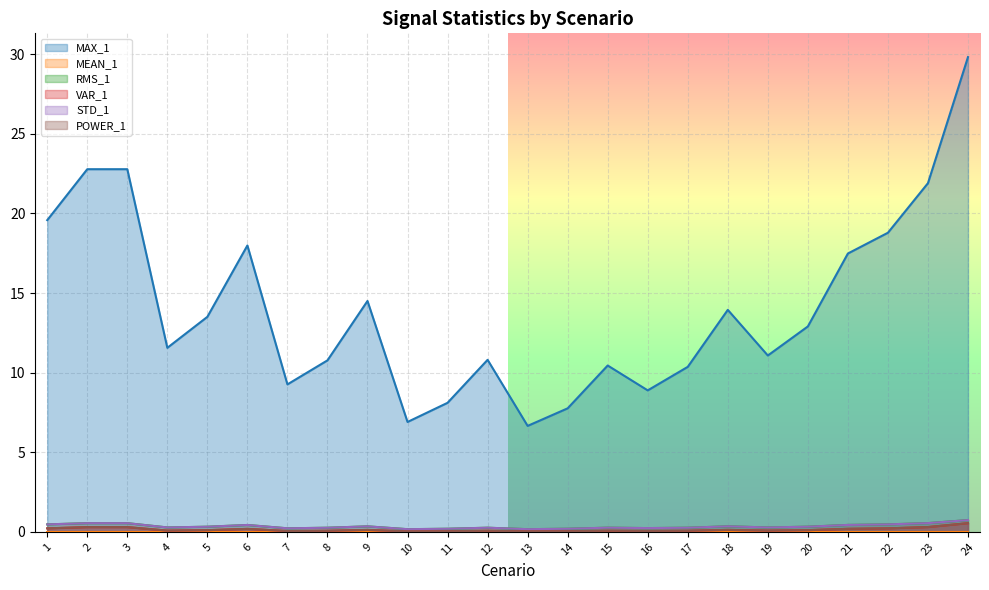

Which category has the lowest value in the MEAN_1 series?

22